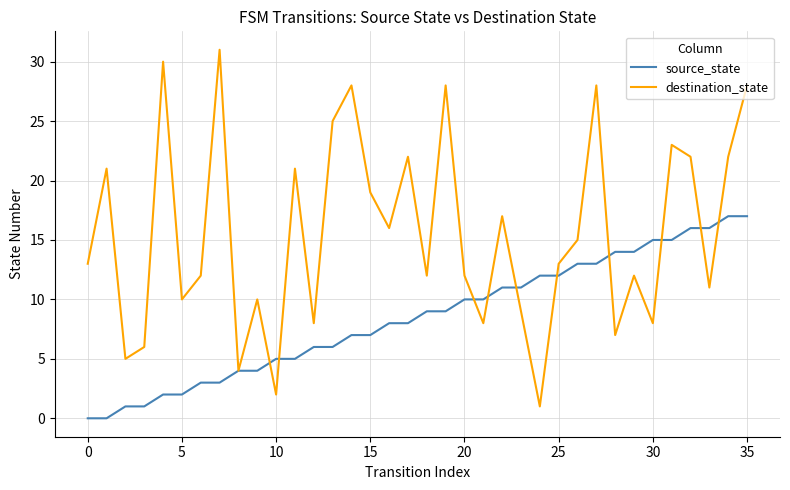

What is the greatest value displayed?

31